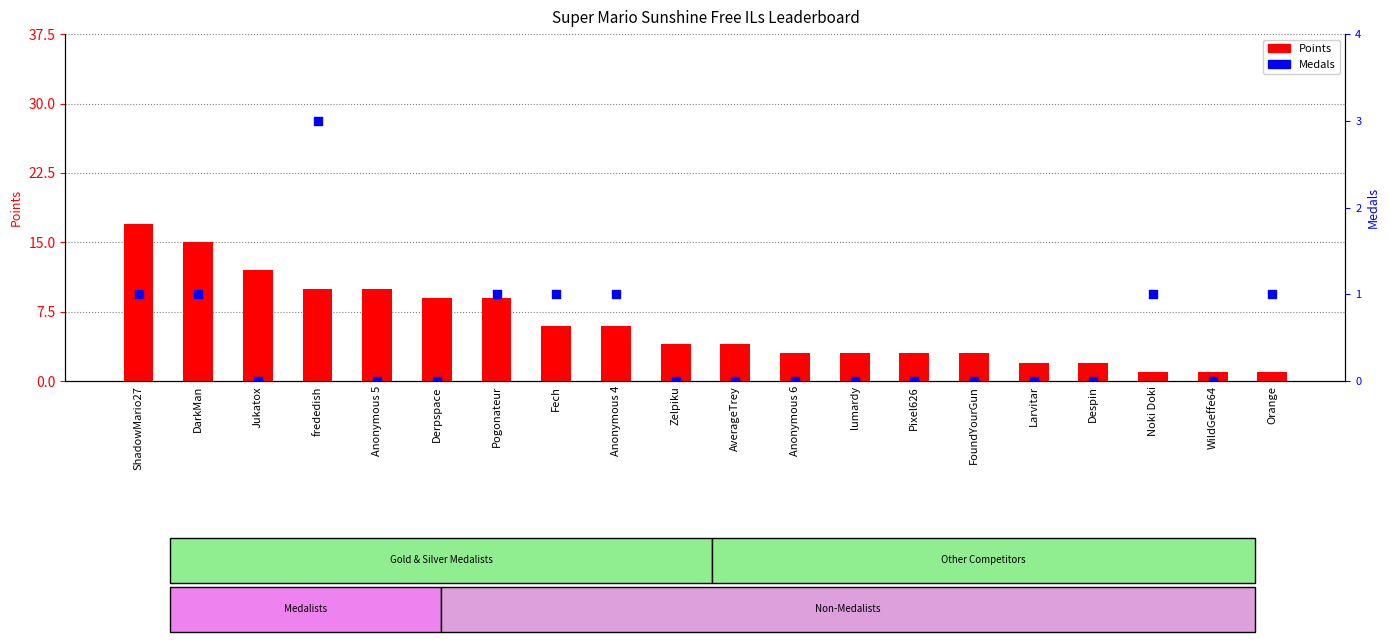

Approximately how many times larger is the value at Despin compared to Fech?

0.3